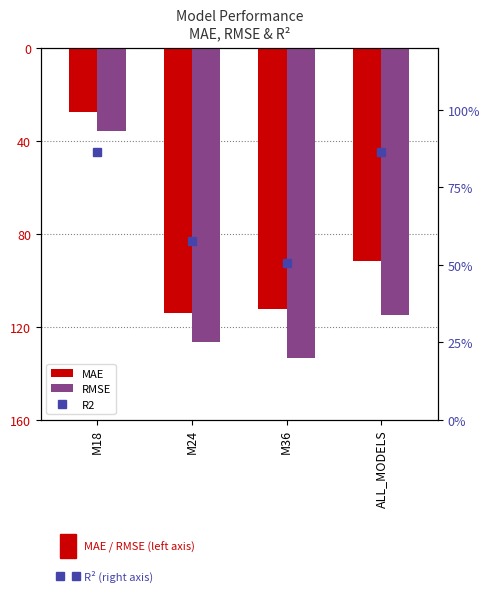

What is the difference between the second highest and second lowest values in the MAE series?

20.8